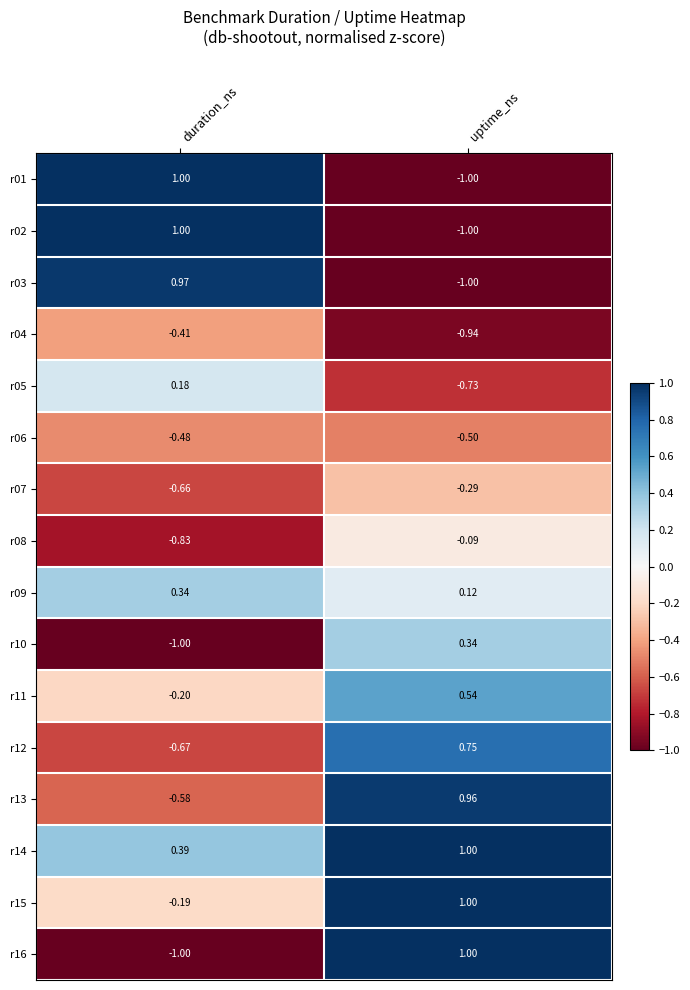

Is the value of r04 at duration_ns greater than the value of r10 at duration_ns?

Yes